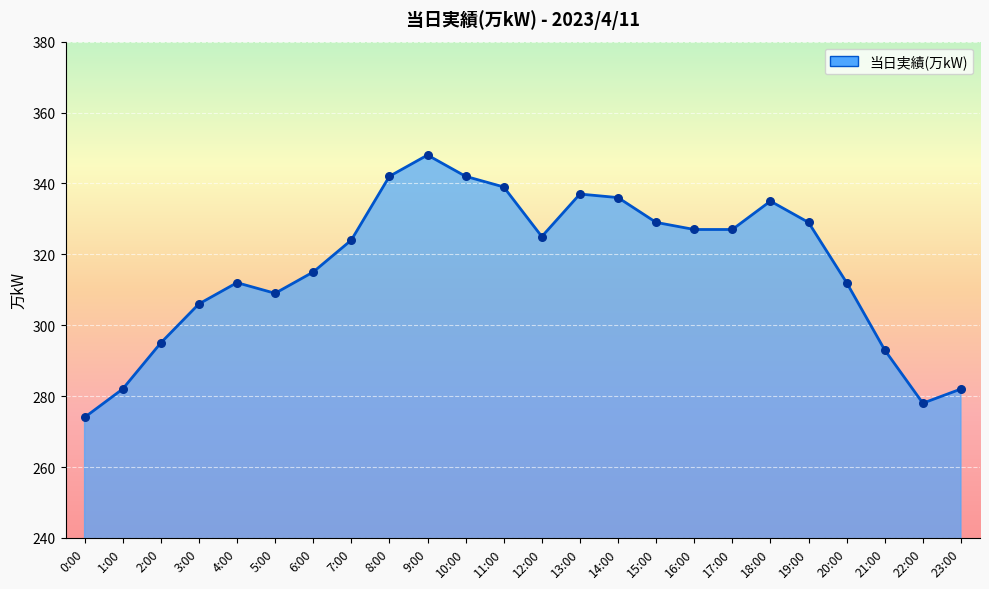

What is the ratio of the value at 0:00 to the value at 1:00?

1.0